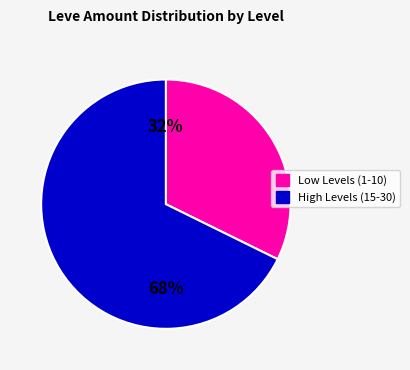

Is there any slice that represents more than half of the pie?

Yes